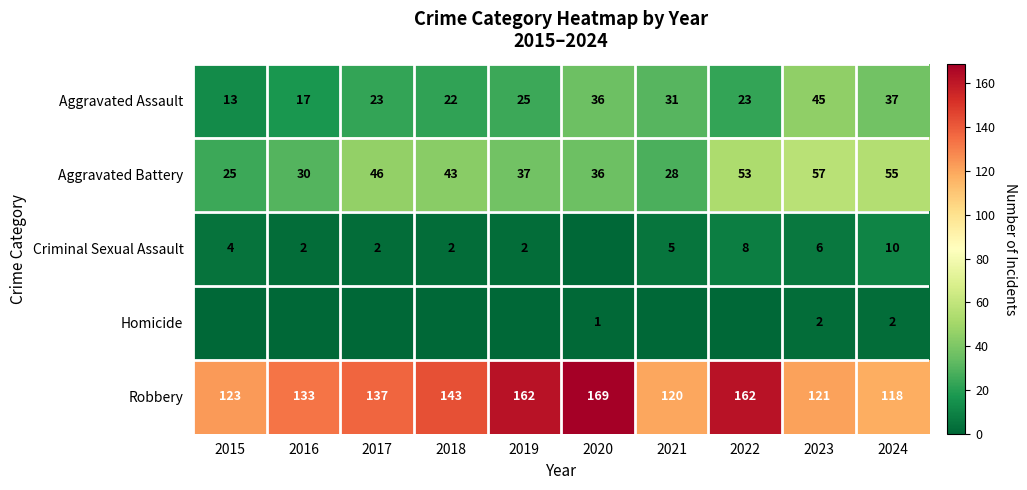

Where is Robbery nearest to the value 143?

2018